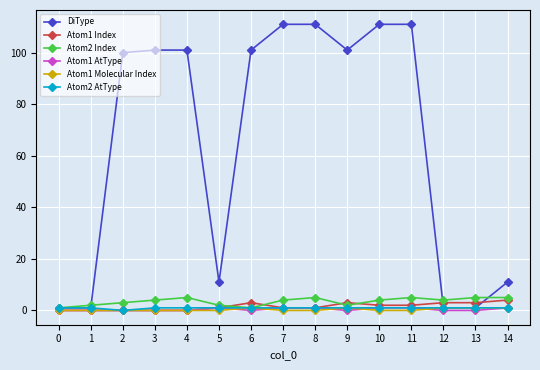

The value of DiType at 14 is 11. True or false?

True